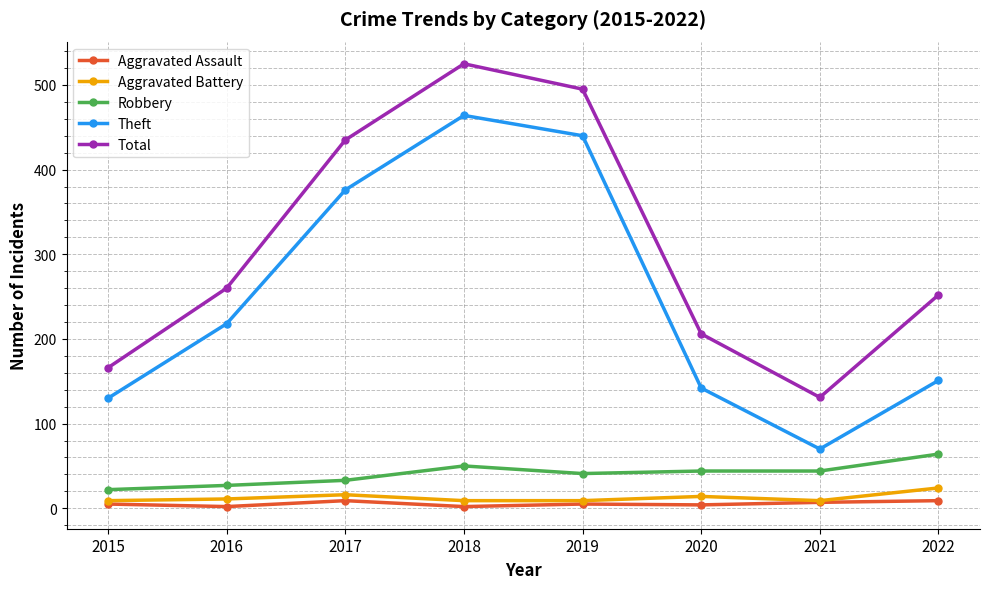

What is the minimum value for Aggravated Assault?

2